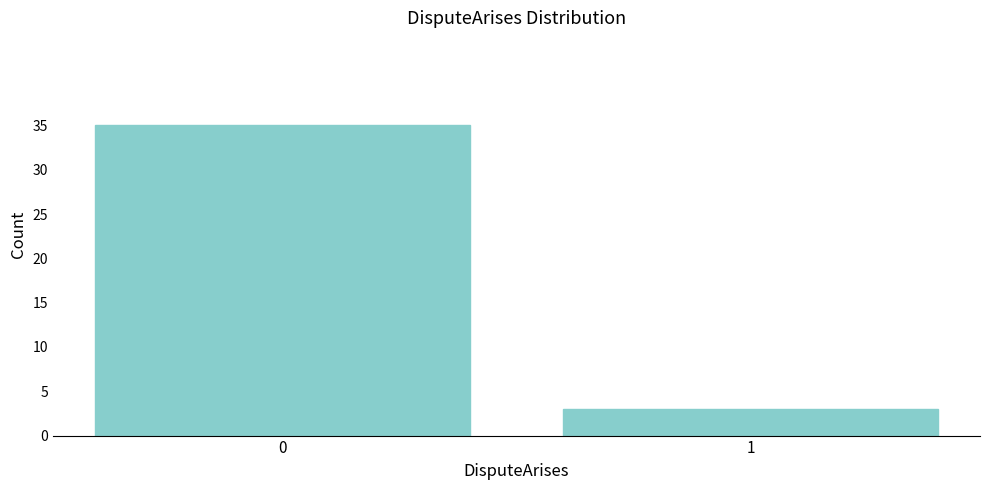

Reading left to right, what are all the values shown in this chart?

35	3